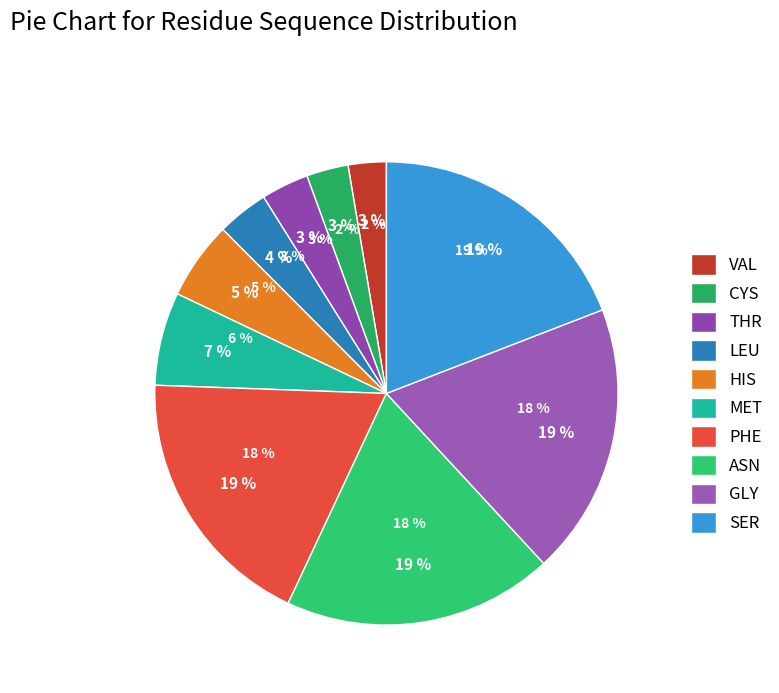

Which category has the biggest portion of the pie?

SER